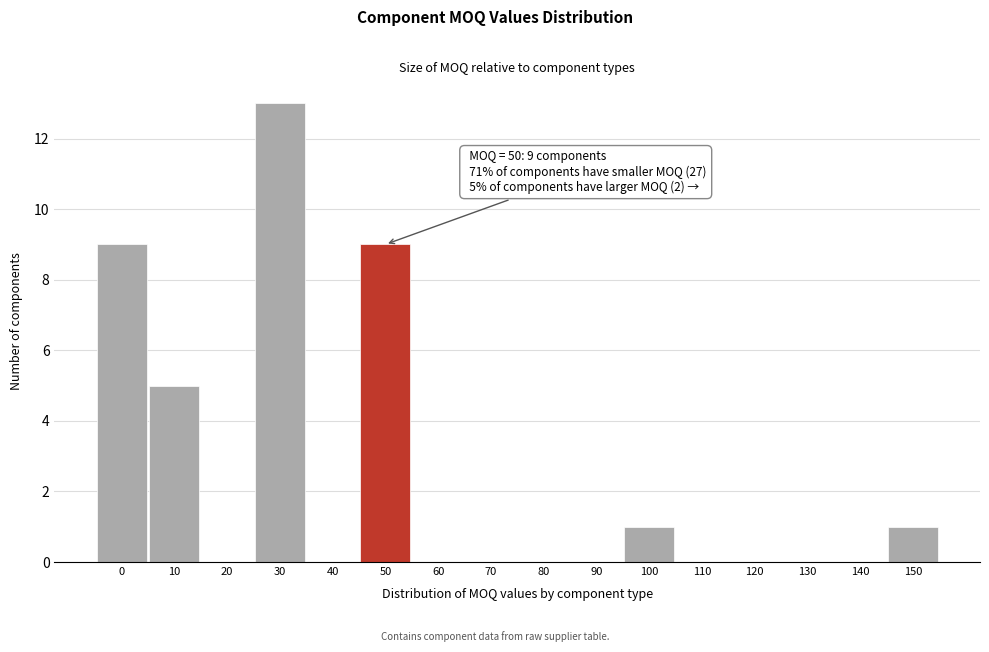

Reading left to right, transcribe all the data shown in this chart.

0=9	10=5	20=0	30=13	40=0	50=9	60=0	70=0	80=0	90=0	100=1	110=0	120=0	130=0	140=0	150=1